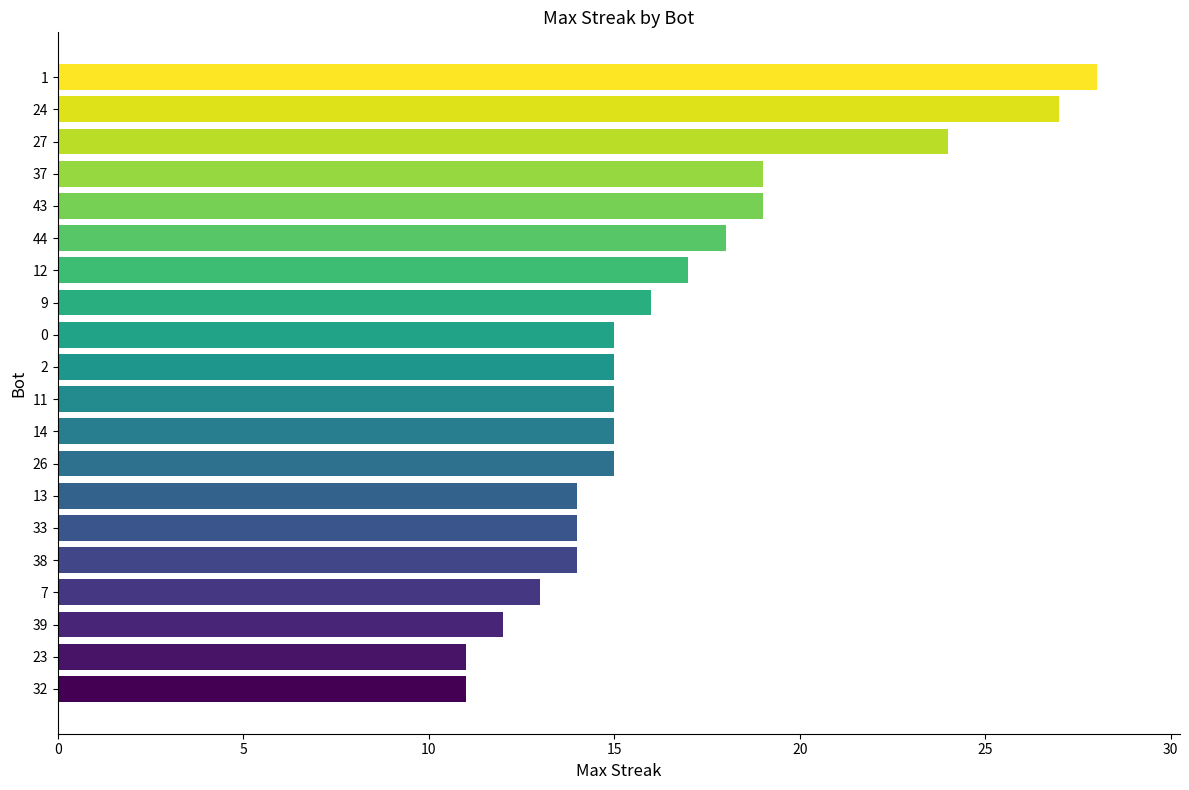

Reading top to bottom, list all the values displayed in this chart.

1=28	24=27	27=24	37=19	43=19	44=18	12=17	9=16	0=15	2=15	11=15	14=15	26=15	13=14	33=14	38=14	7=13	39=12	23=11	32=11